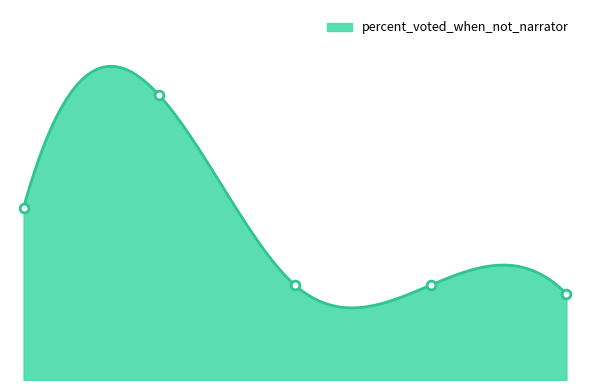

Approximately how many times larger is the value at Bot 1 compared to Bot 2?

1.1